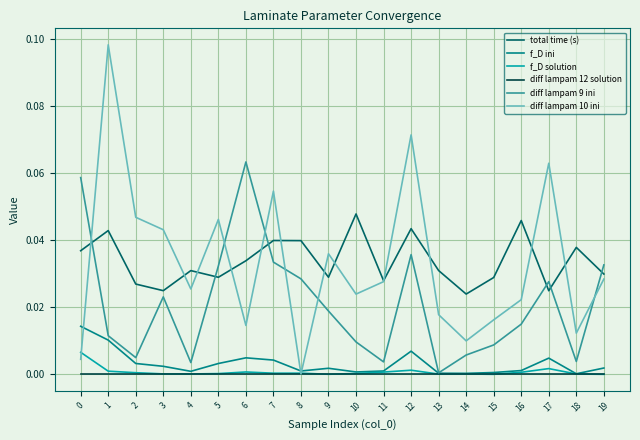

Is it true that f_D solution equals 0.0 at 15?

True